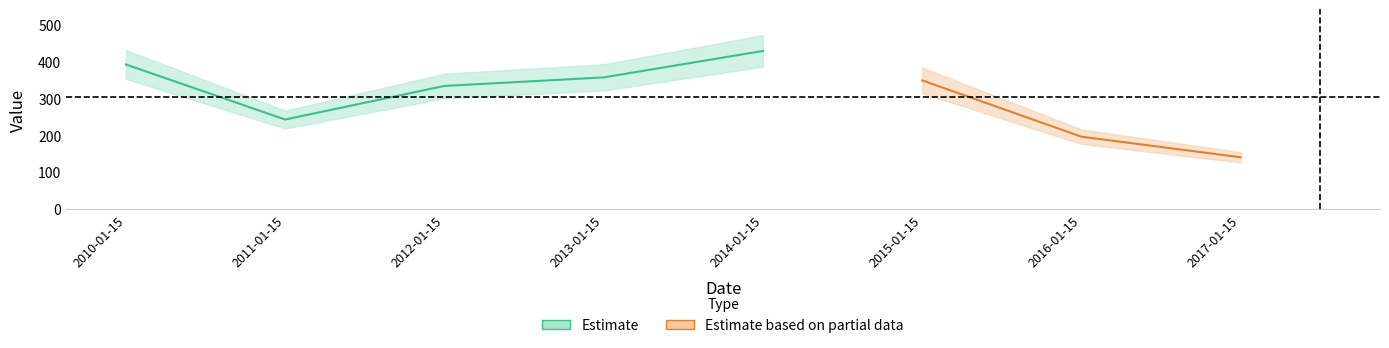

Rank the categories by value from lowest to highest.

2017-01-15, 2016-01-15, 2011-01-15, 2012-01-15, 2015-01-15, 2013-01-15, 2010-01-15, 2014-01-15